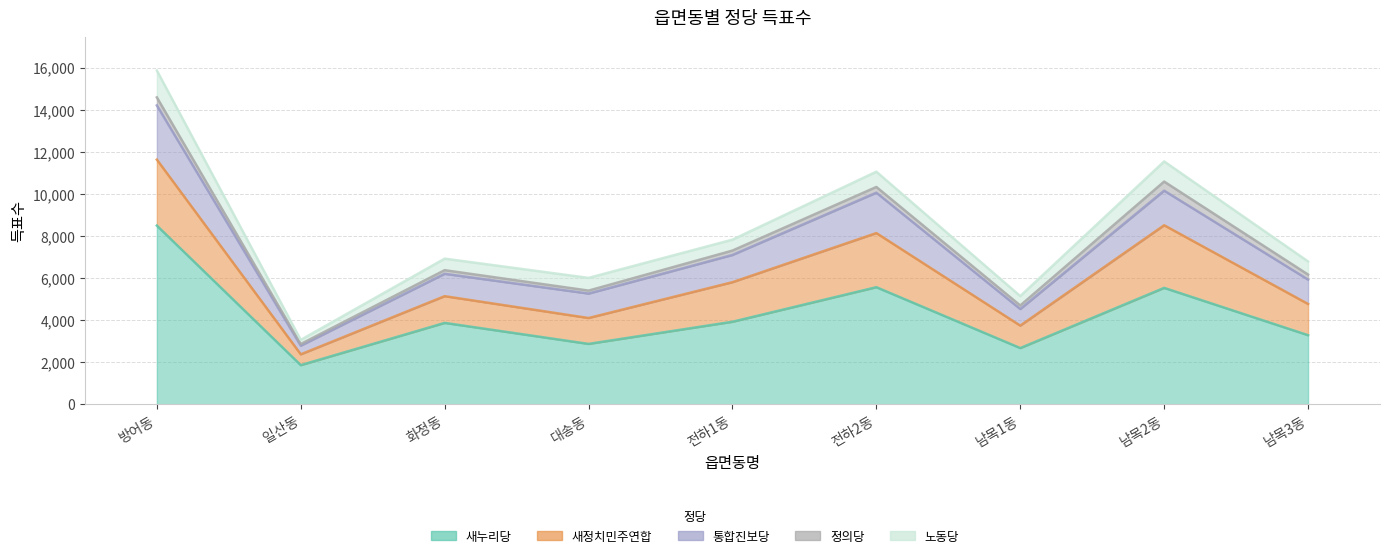

At which category does the chart reach its minimum across all series?

일산동